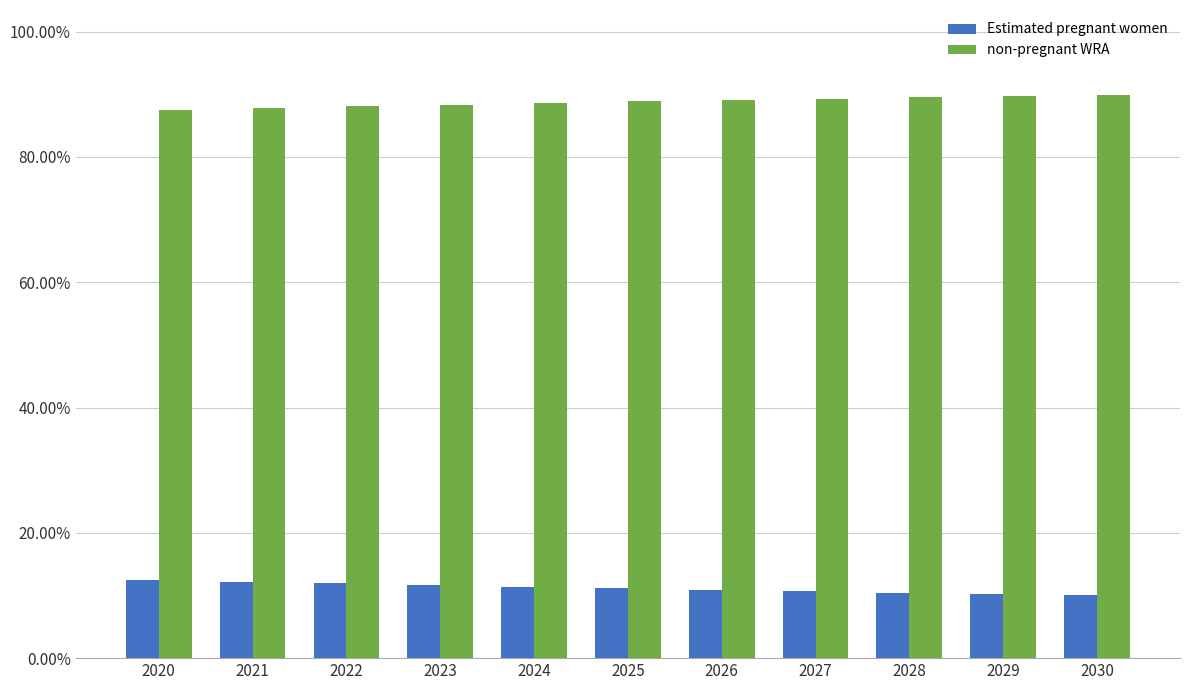

What is the difference between the second highest and second lowest values in the non-pregnant WRA series?

1.9